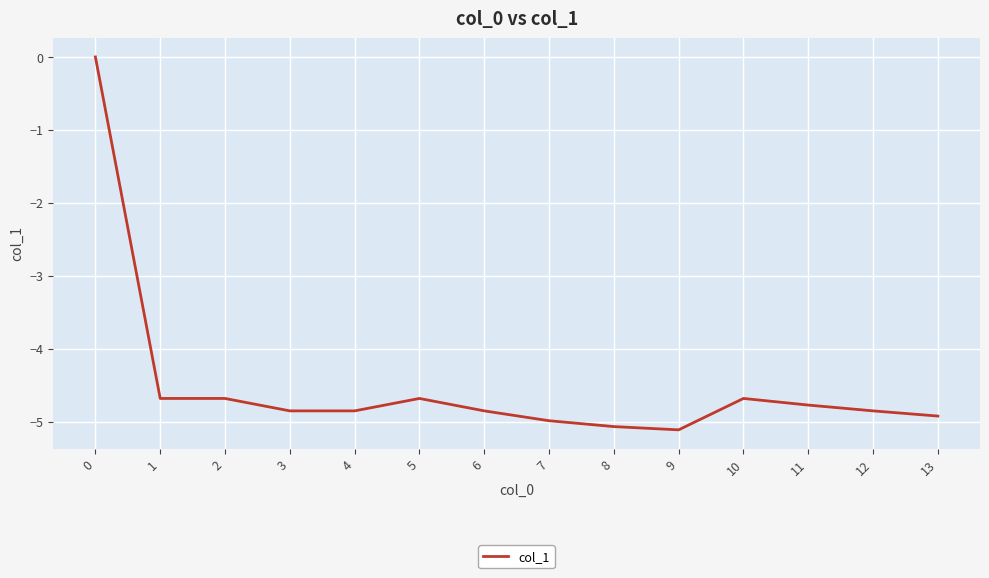

True or false: there are more than 0 points higher than both neighbors.

True